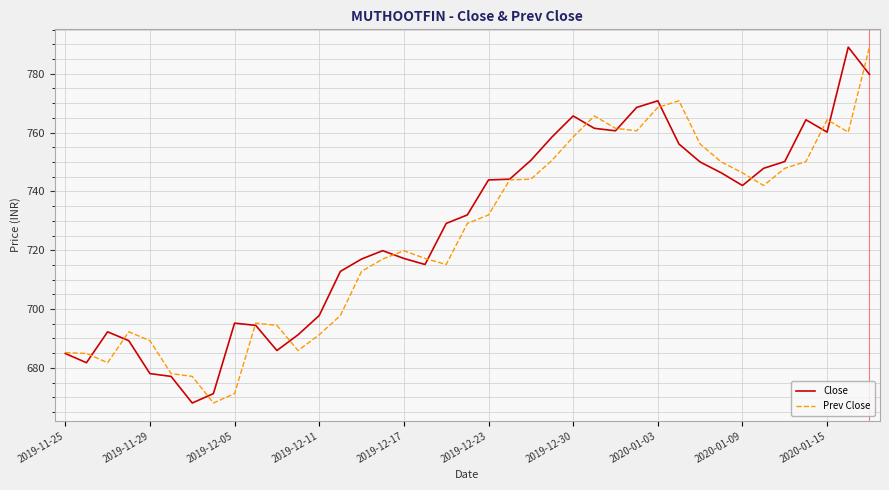

Rank the series by their maximum value, from lowest to highest.

Close, Prev Close